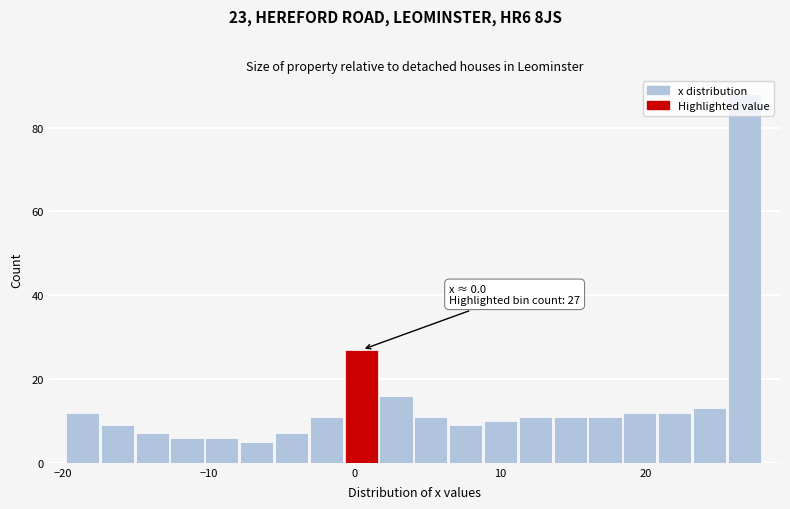

Read against the x-axis, roughly where is the centre of the tallest bar?

27